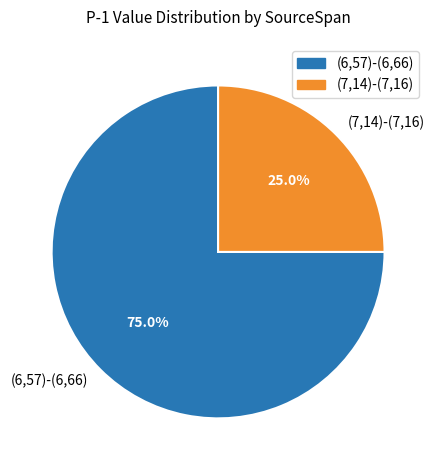

What is the largest slice in the pie chart?

(6,57)-(6,66)